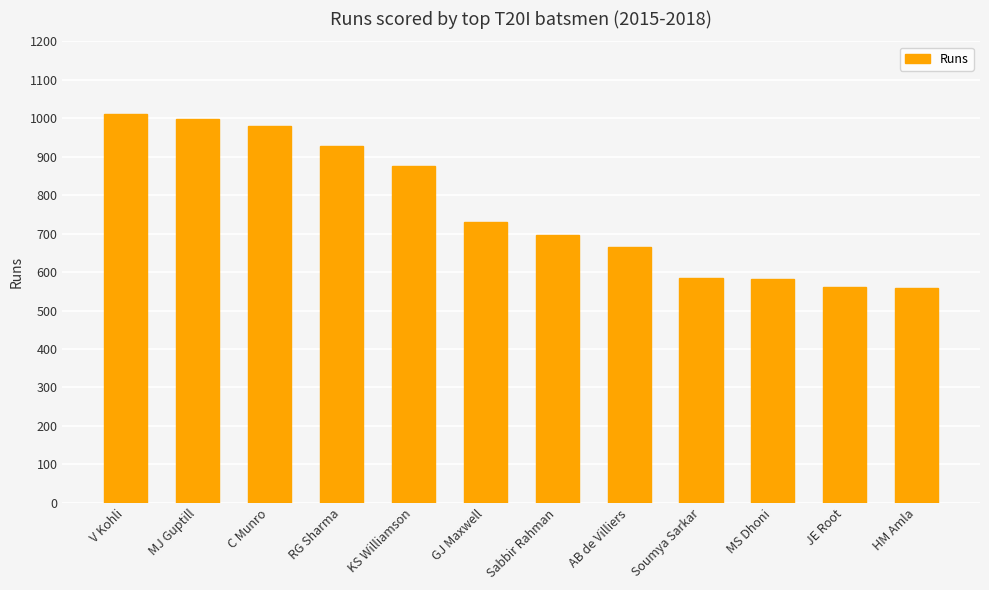

What is the difference between the second highest and minimum values?

440